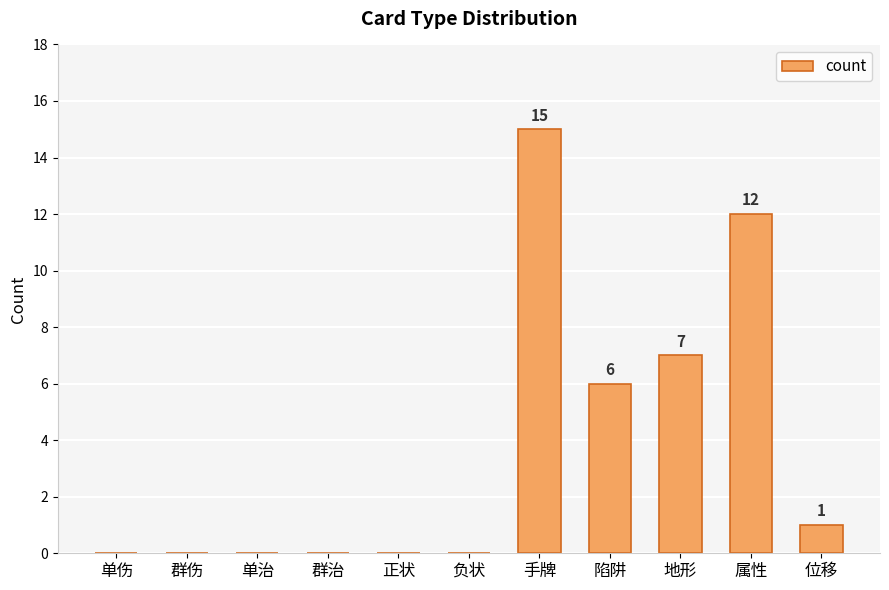

Between 群治 and 地形, which is larger?

地形